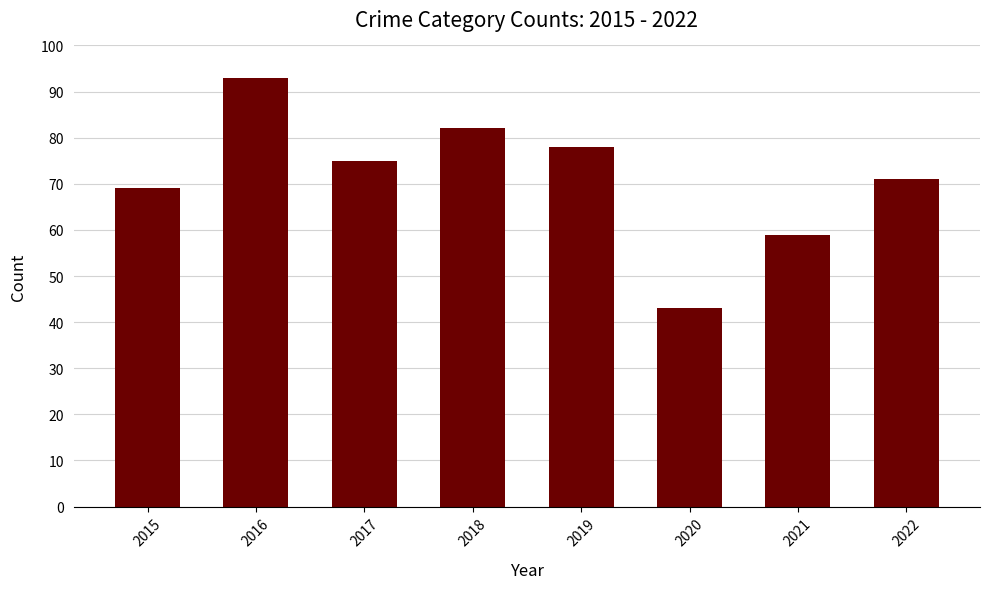

Rank the categories by value from highest to lowest.

2016, 2018, 2019, 2017, 2022, 2015, 2021, 2020